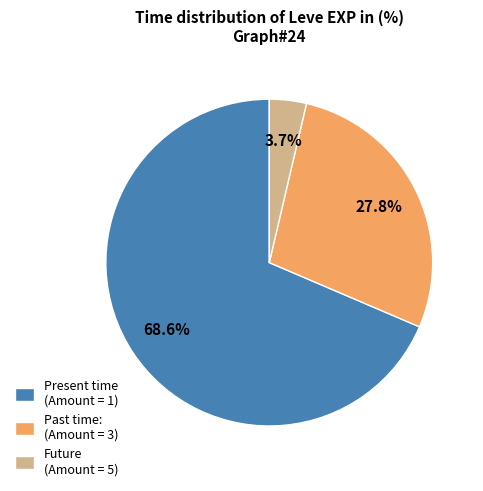

How many slices are in this pie chart?

3